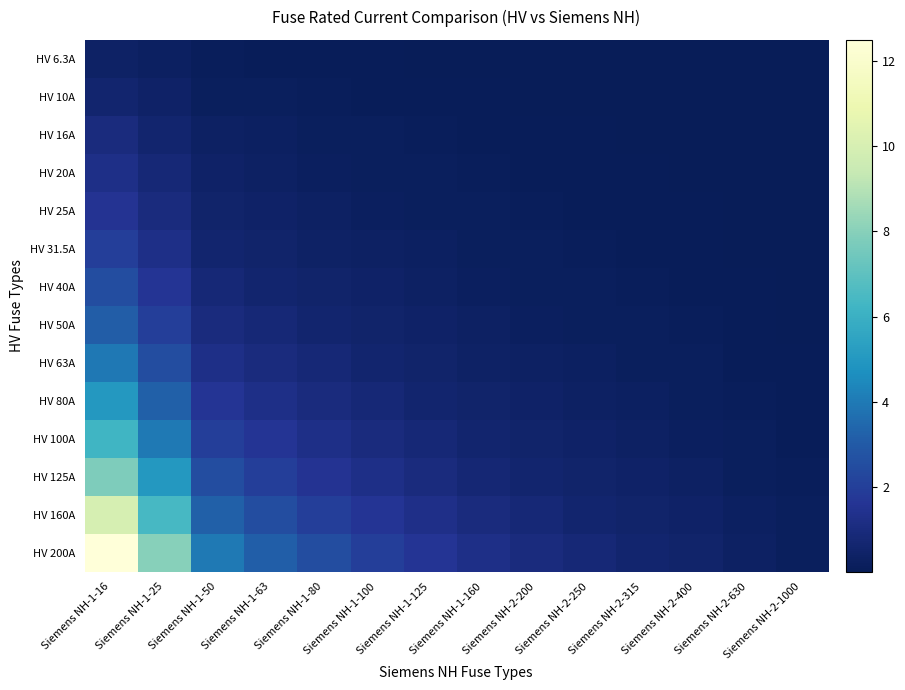

At which category does the chart reach its minimum across all series?

Siemens NH-2-1000